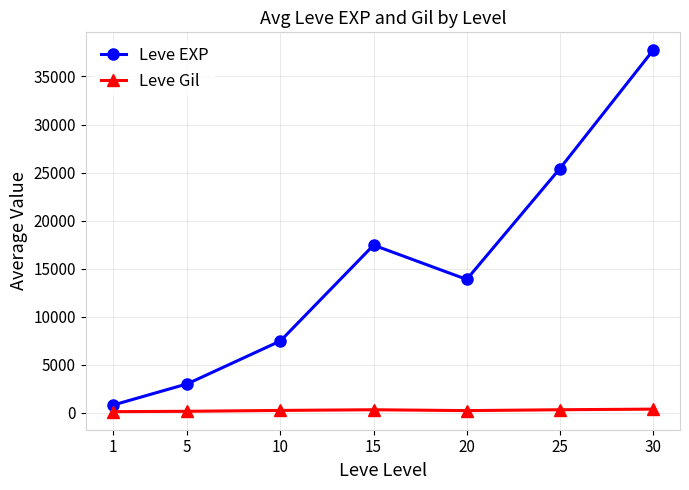

Does the chart have visible grid lines?

Yes